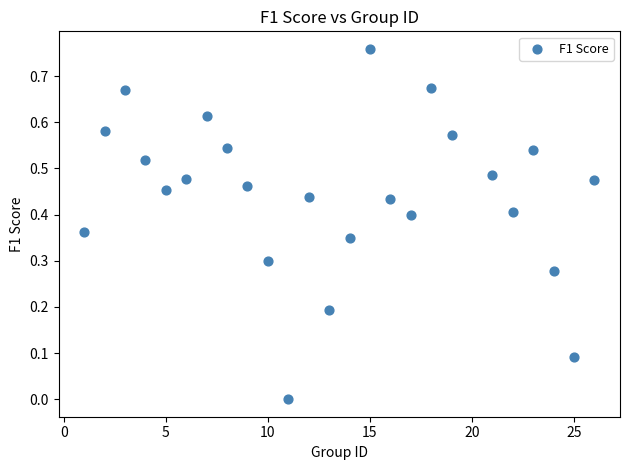

What is the range of X values (max minus min)?

25.0